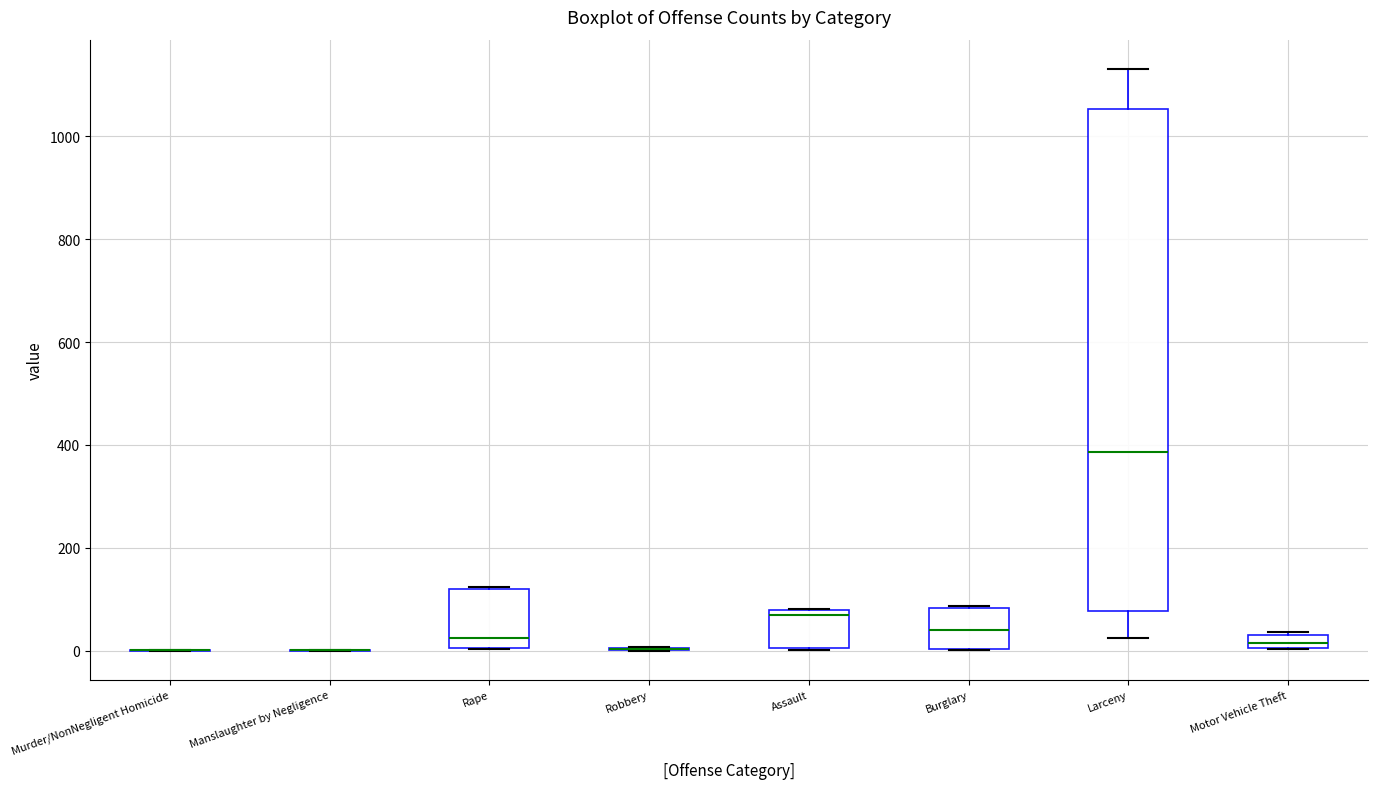

Which box is the tallest, from its lower edge to its upper edge?

Larceny